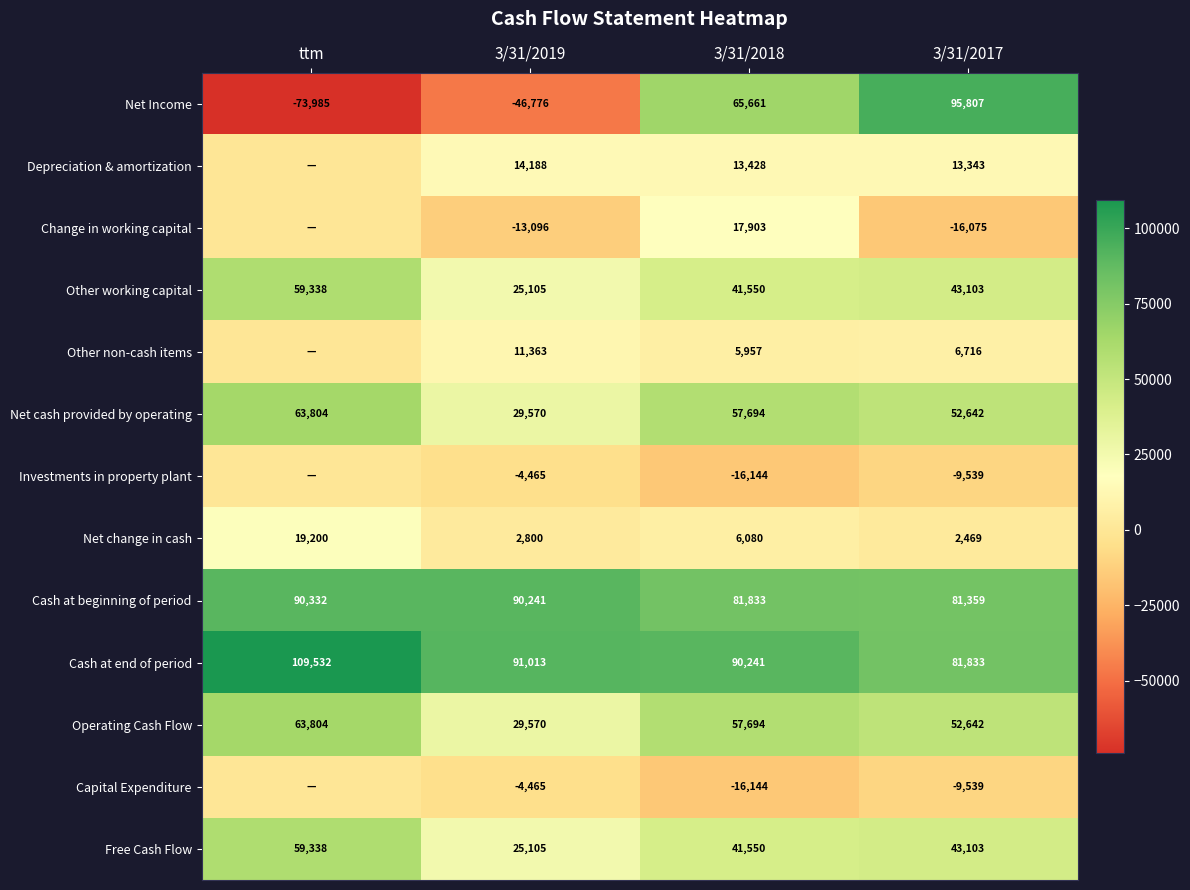

Count the Net cash provided by operating values in the range 52642 to 63804.

3